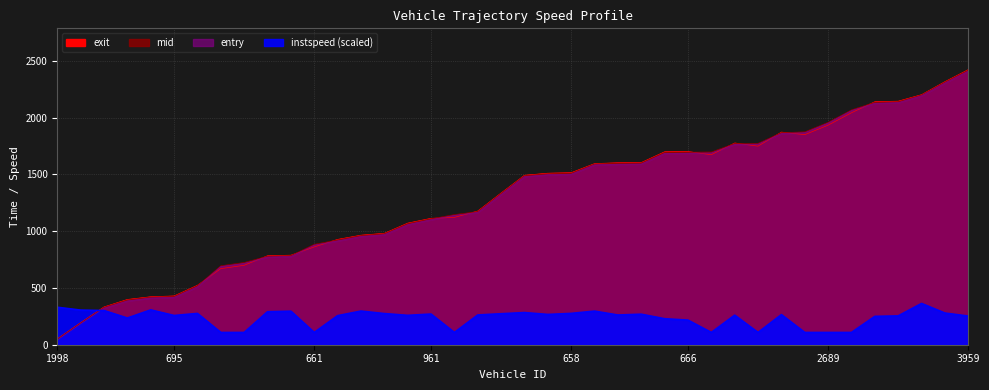

What is the smallest value displayed?

41.8